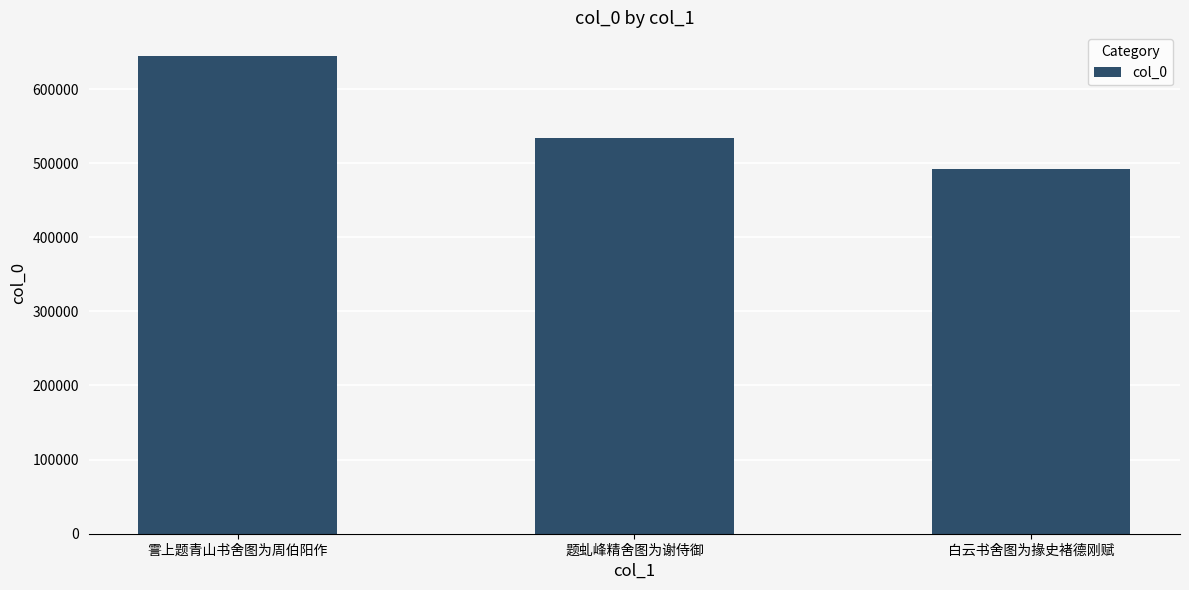

Count the values in the range 491461 to 644241.

3